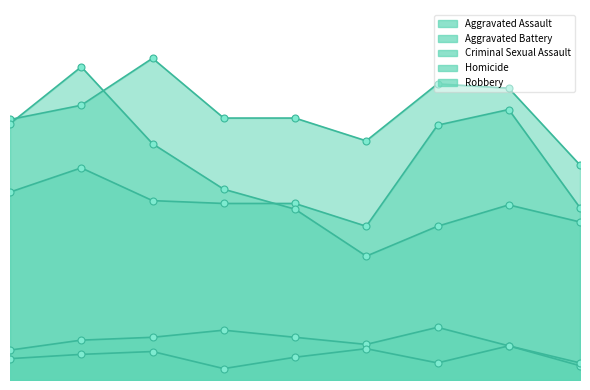

What is the total value across all series at 2023?

405